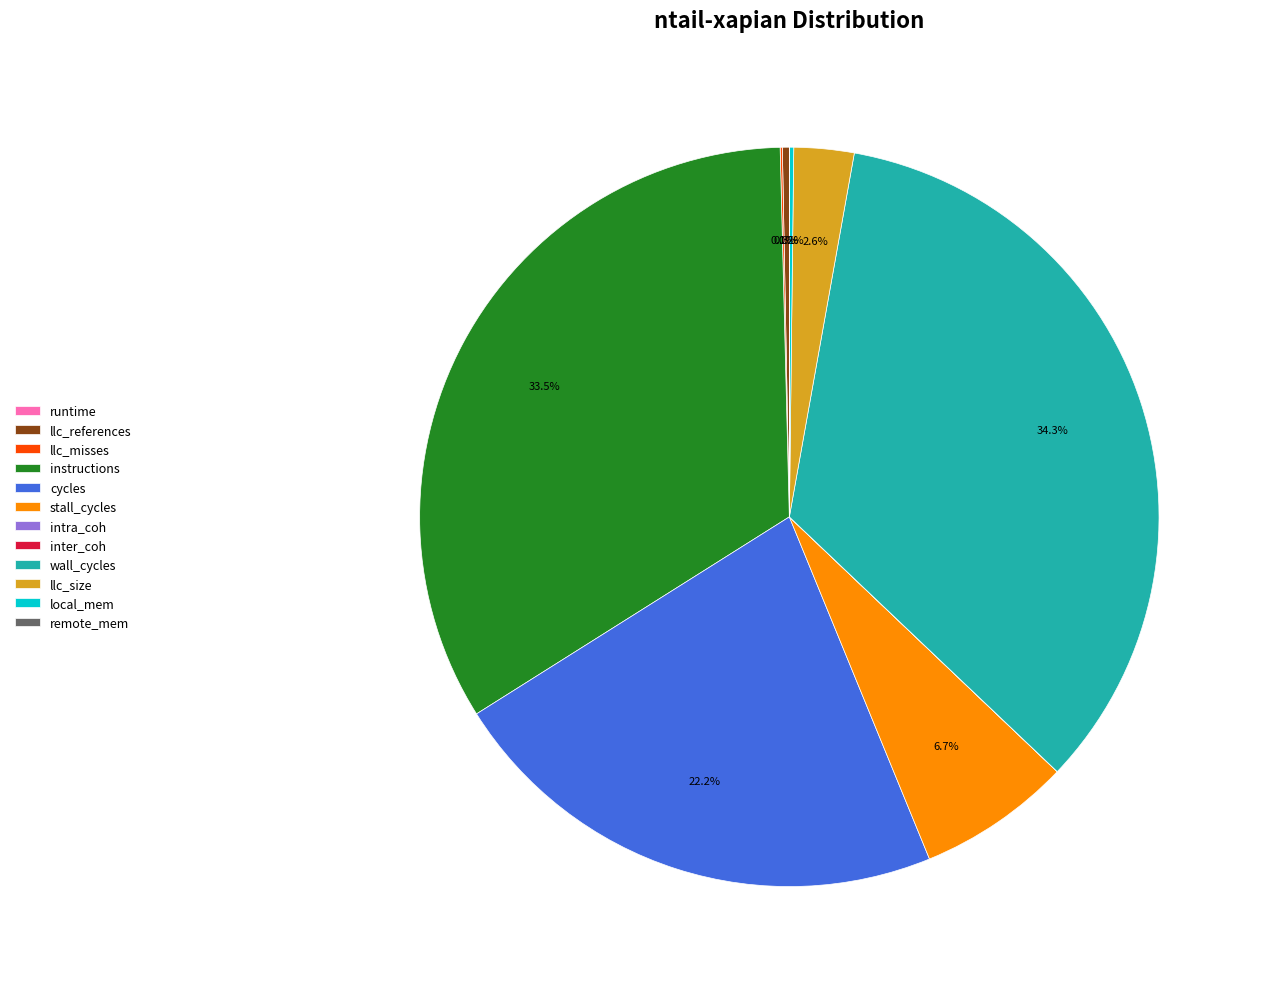

What is the largest slice in the pie chart?

wall_cycles